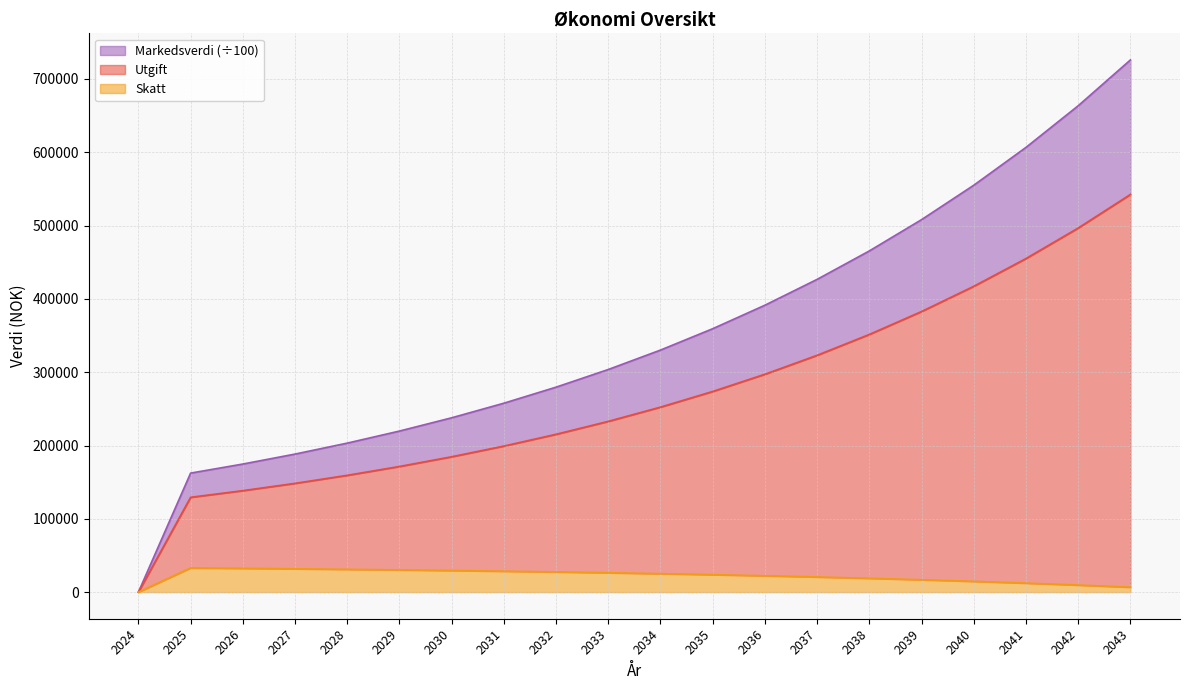

The value of Skatt at 2029 is 30325.9. True or false?

True